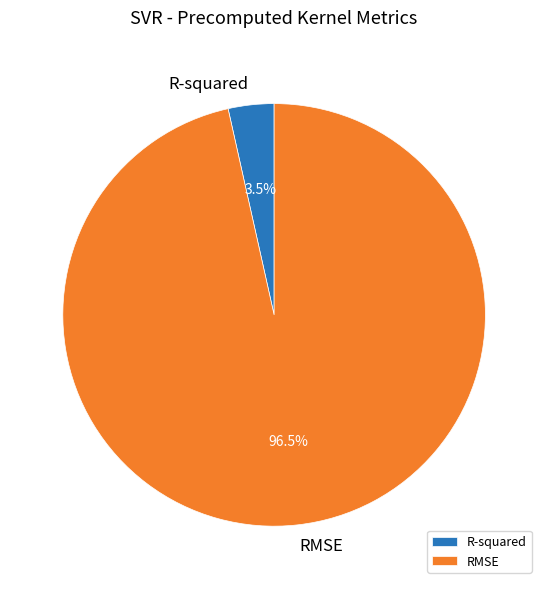

Is it true that RMSE is 89% of the pie?

False